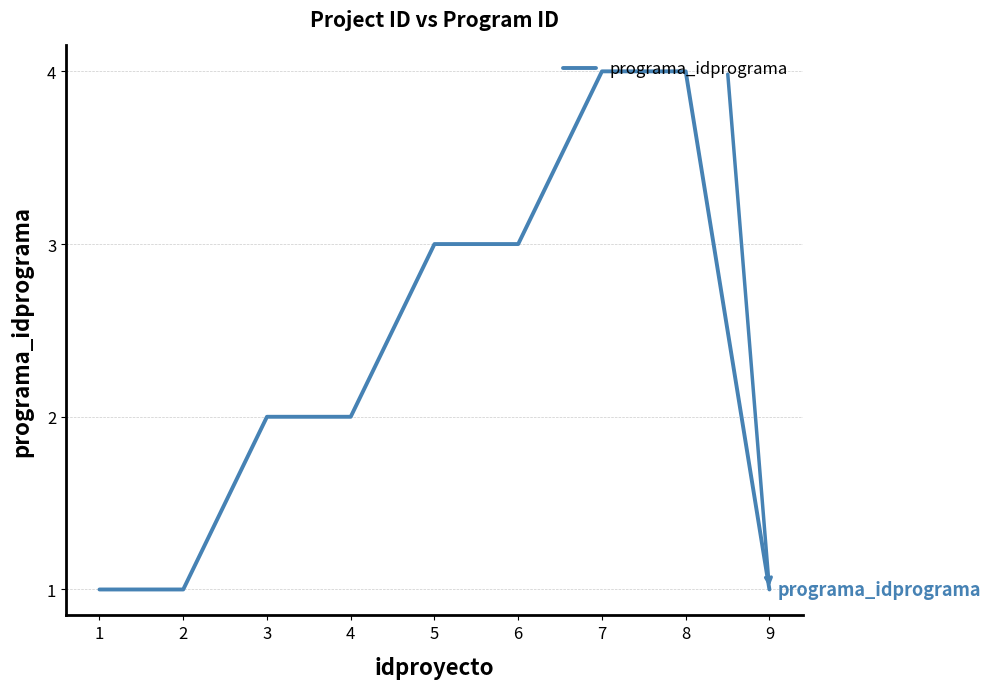

The value at 7 is 4. True or false?

True